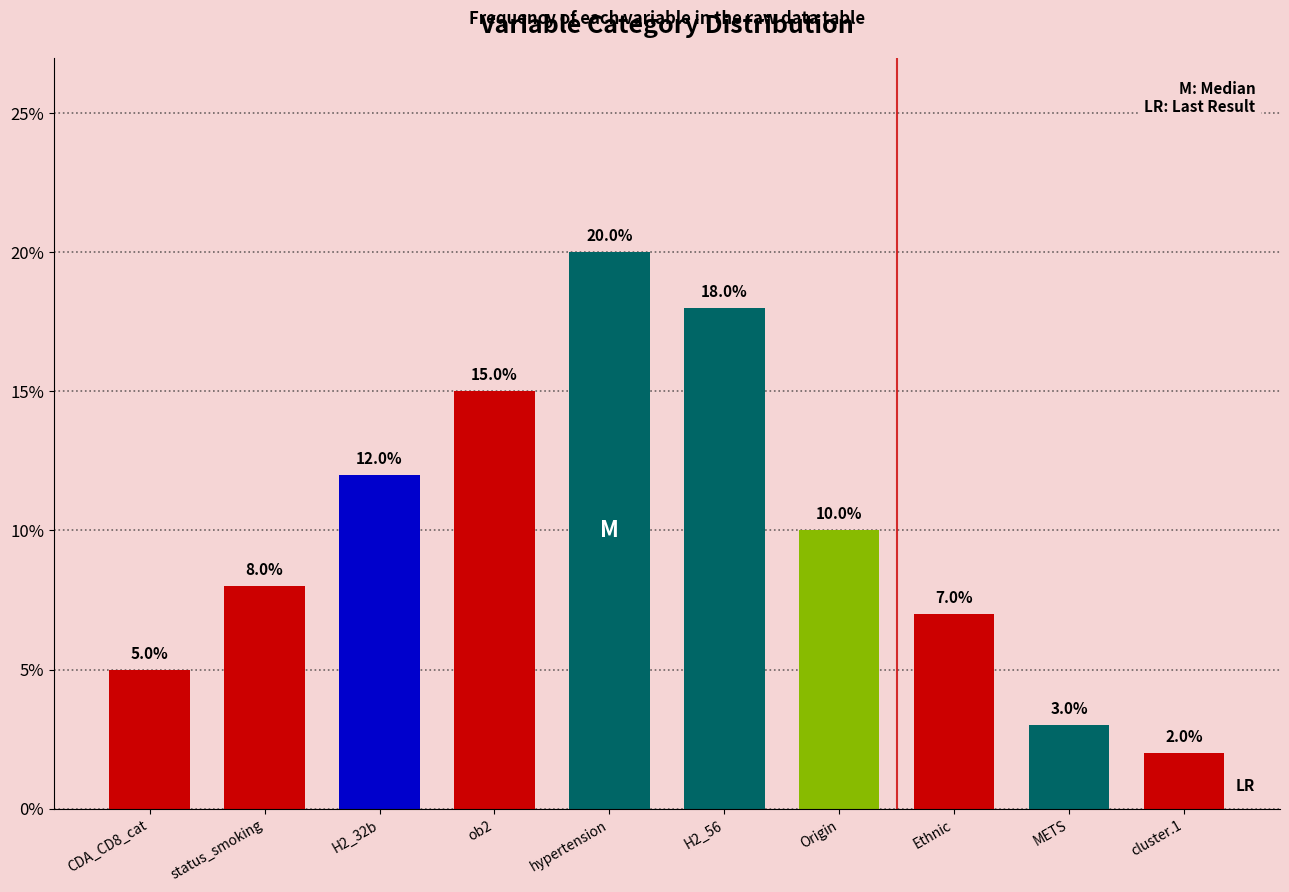

What is the average value?

10